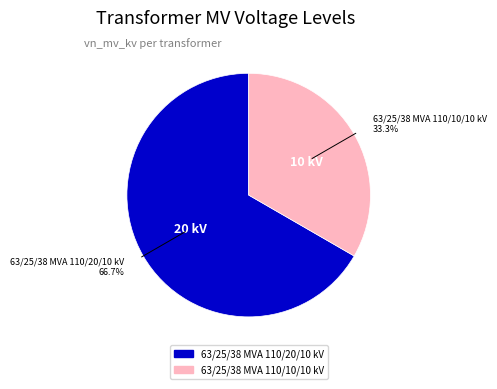

To the nearest percent, what portion does 63/25/38 MVA 110/10/10 kV represent?

33%